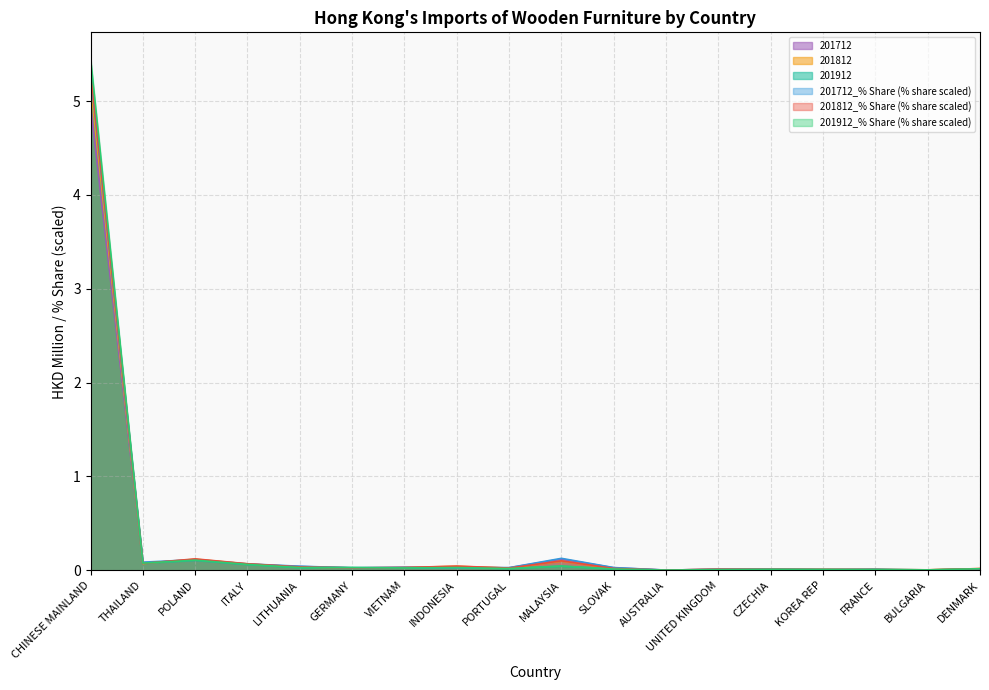

Which label corresponds to the smallest value in the chart?

AUSTRALIA